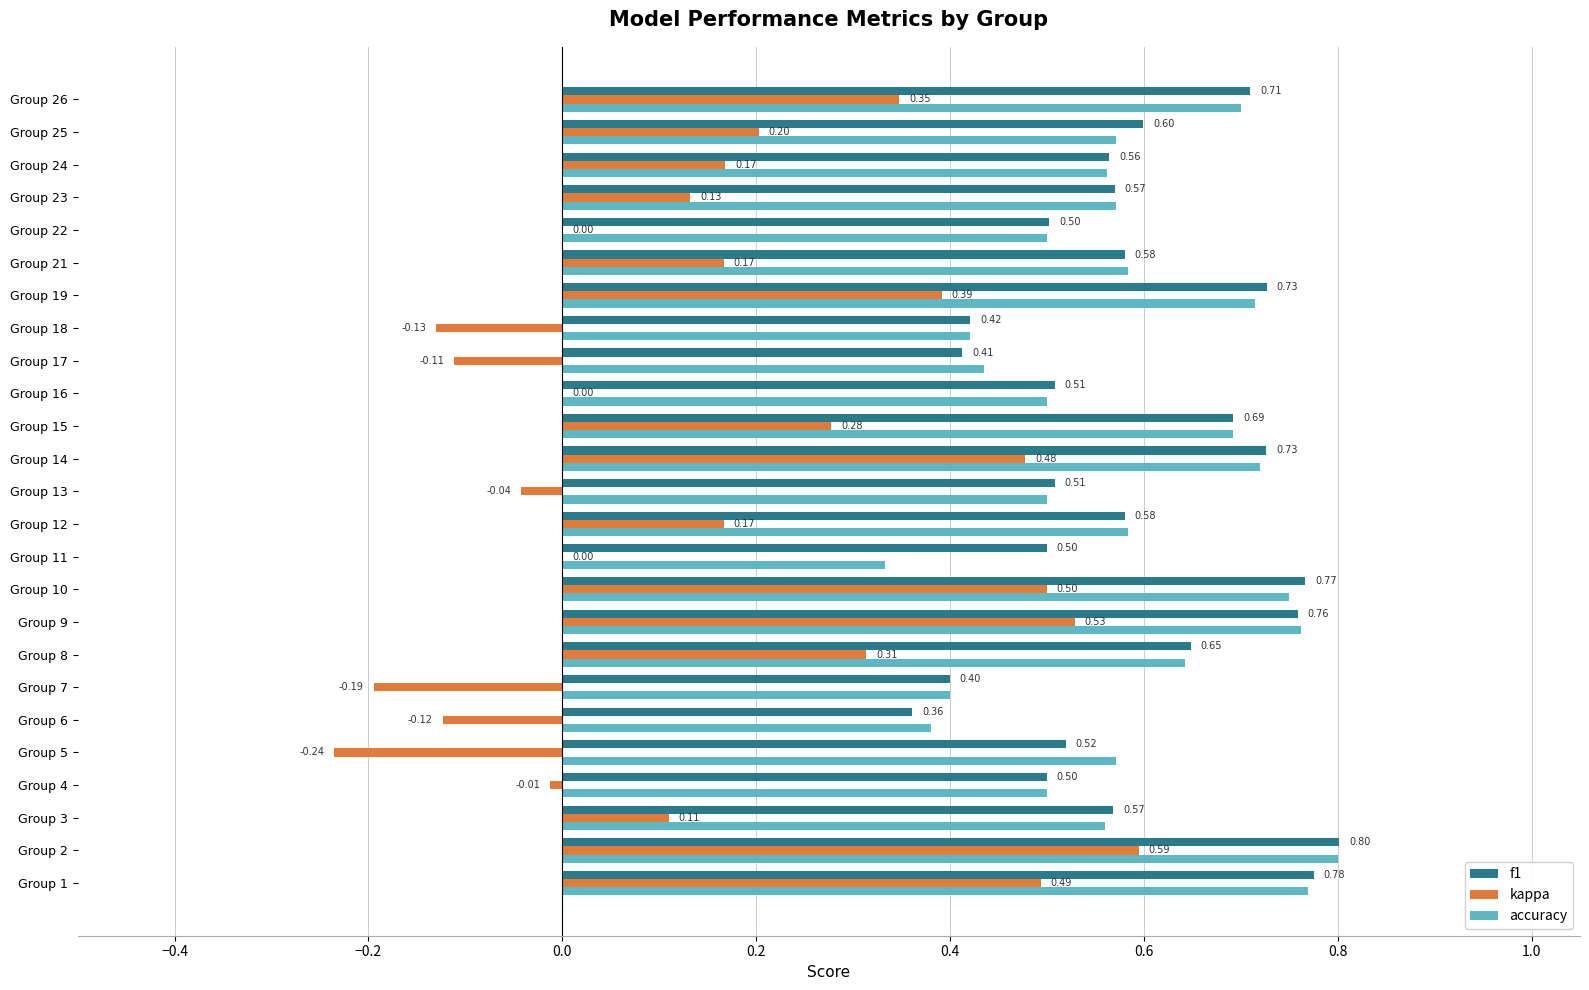

Which series changed the most between Group 21 and Group 25?

kappa